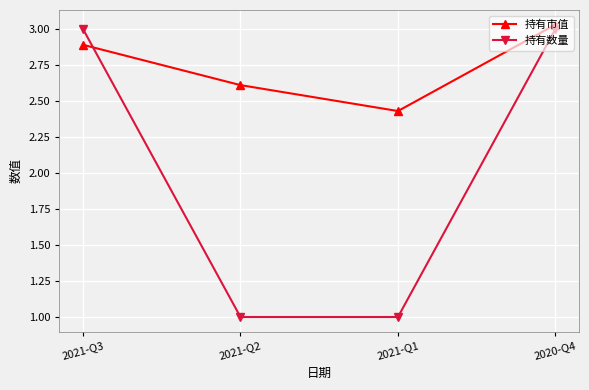

What is the label of the 1st point from the left?

2021-Q3